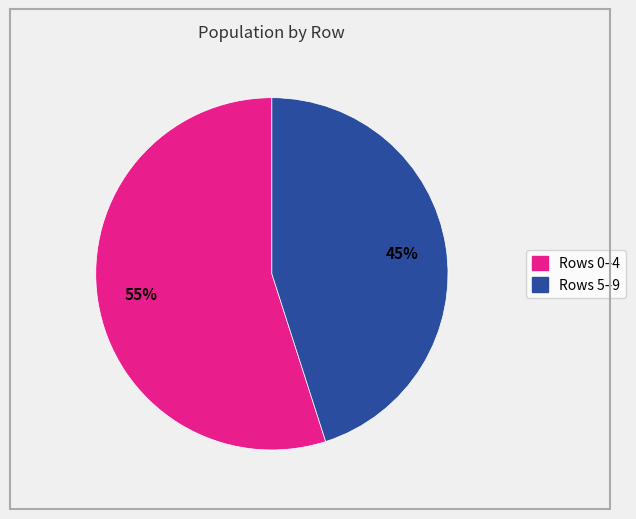

To the nearest percent, what is the average slice percentage?

50%